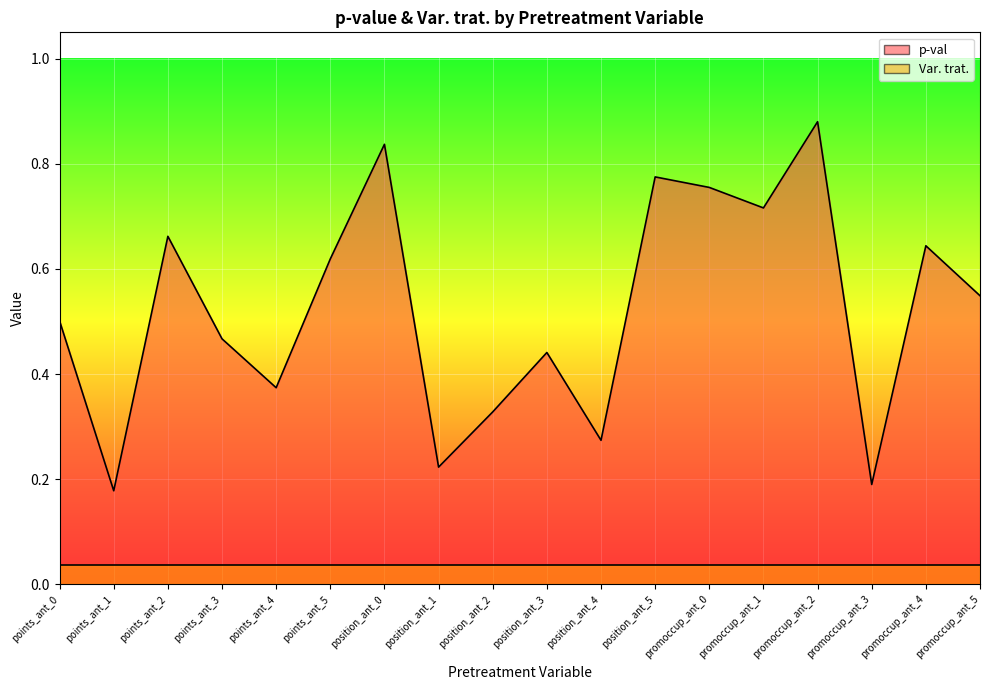

True or false: the data shows 0.5 at points_ant_0.

True